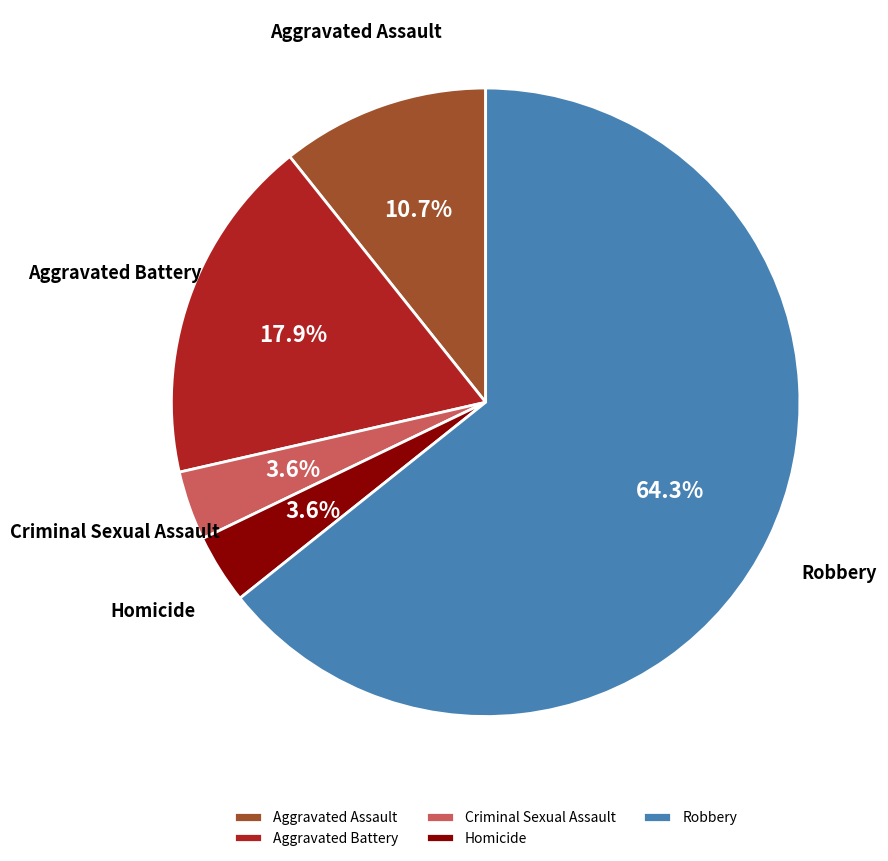

Which has a higher value, Aggravated Battery or Criminal Sexual Assault?

Aggravated Battery